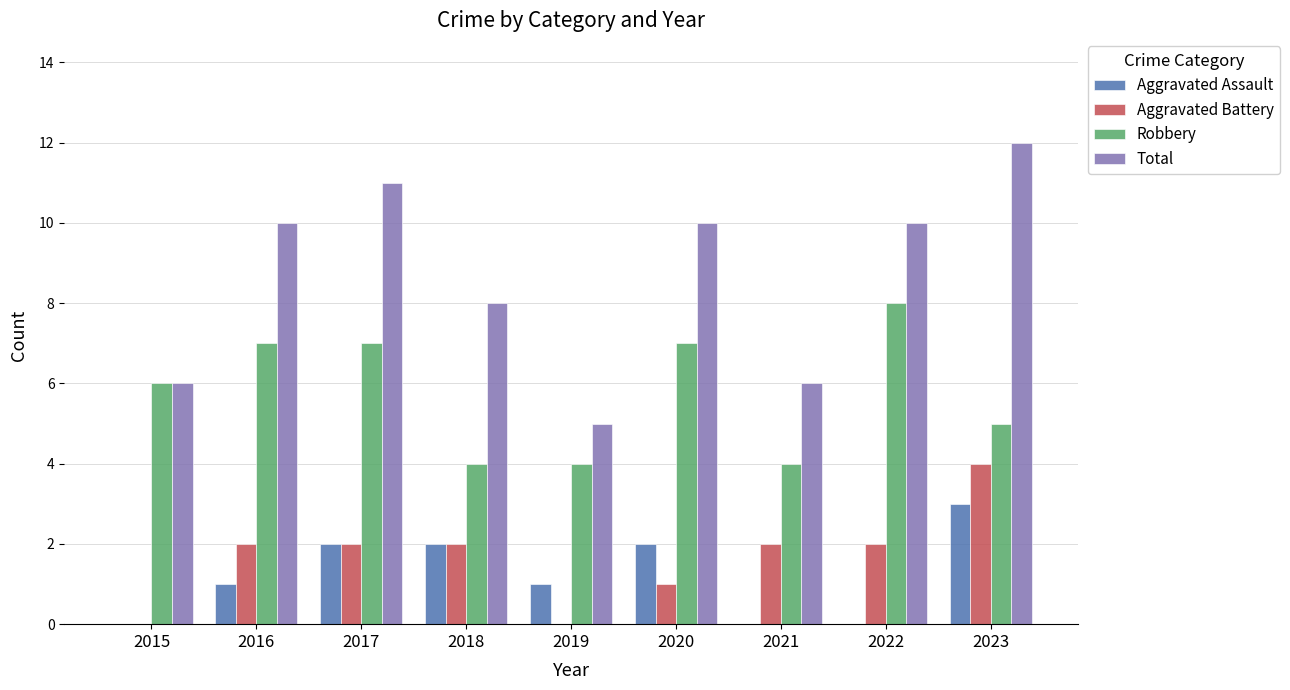

At which category does the chart reach its peak across all series?

2023